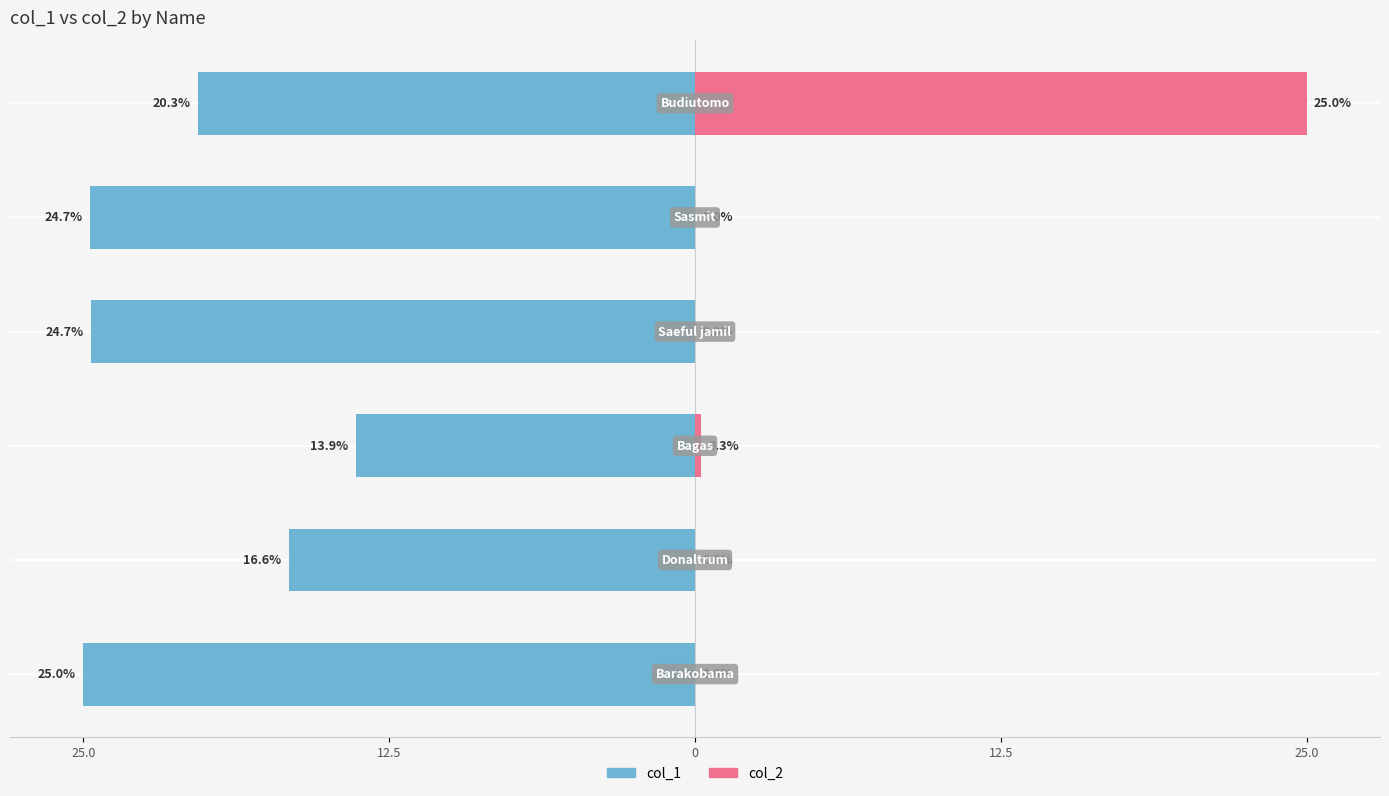

Which series has the widest spread of values?

col_2